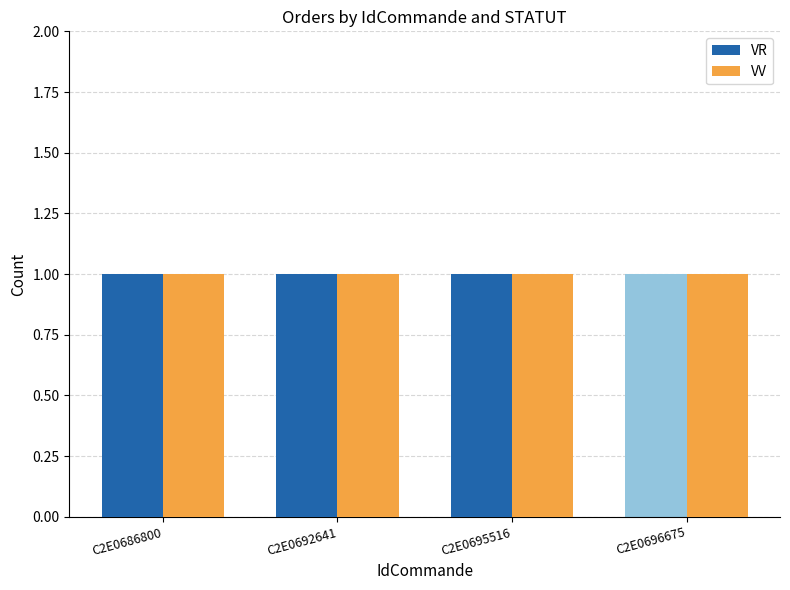

What is the value of the VV bar at the 1st from the left?

1